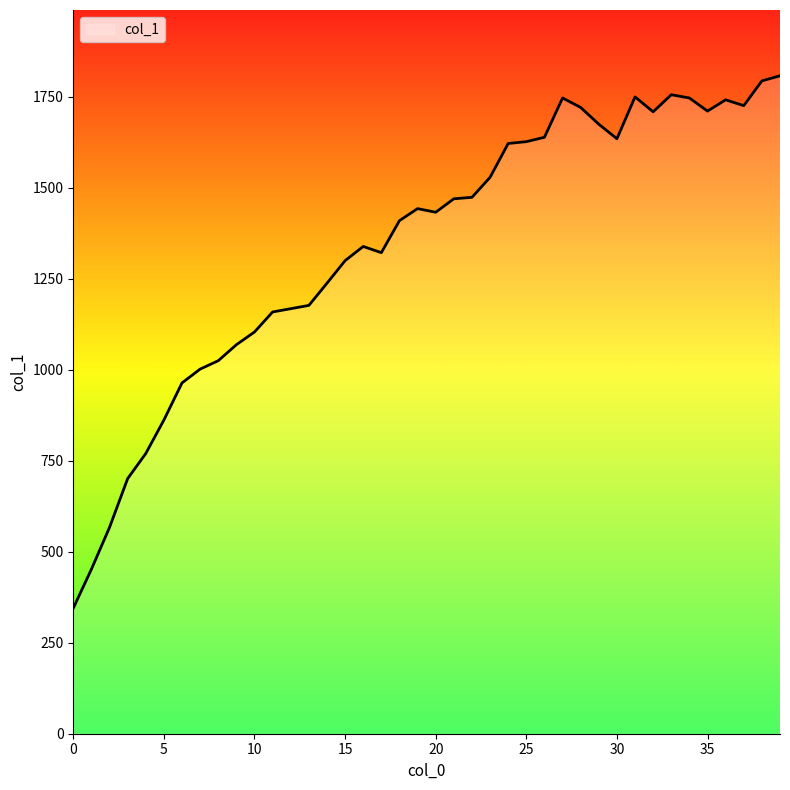

What is the greatest value displayed?

1808